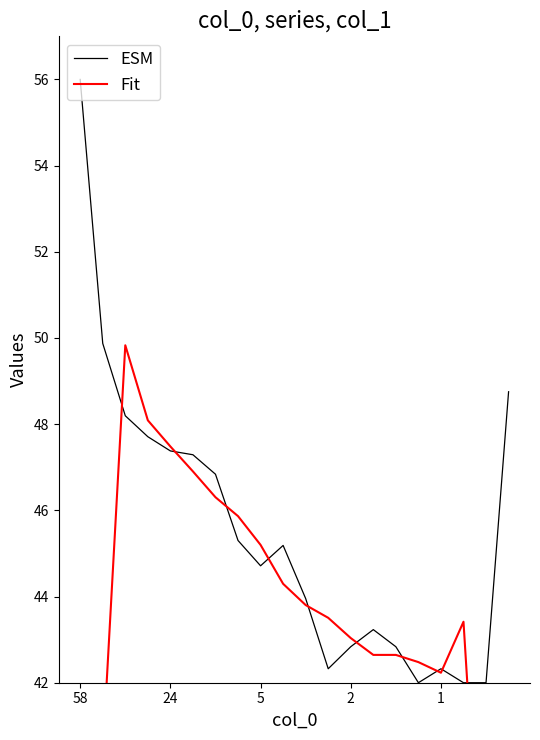

What is the maximum value for ESM?

56.0